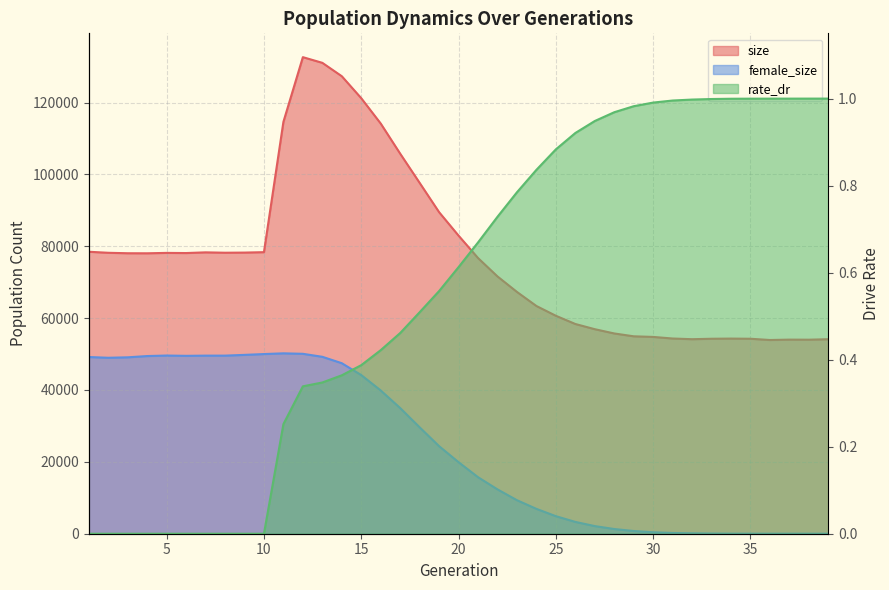

How many lines are shown in the chart?

3